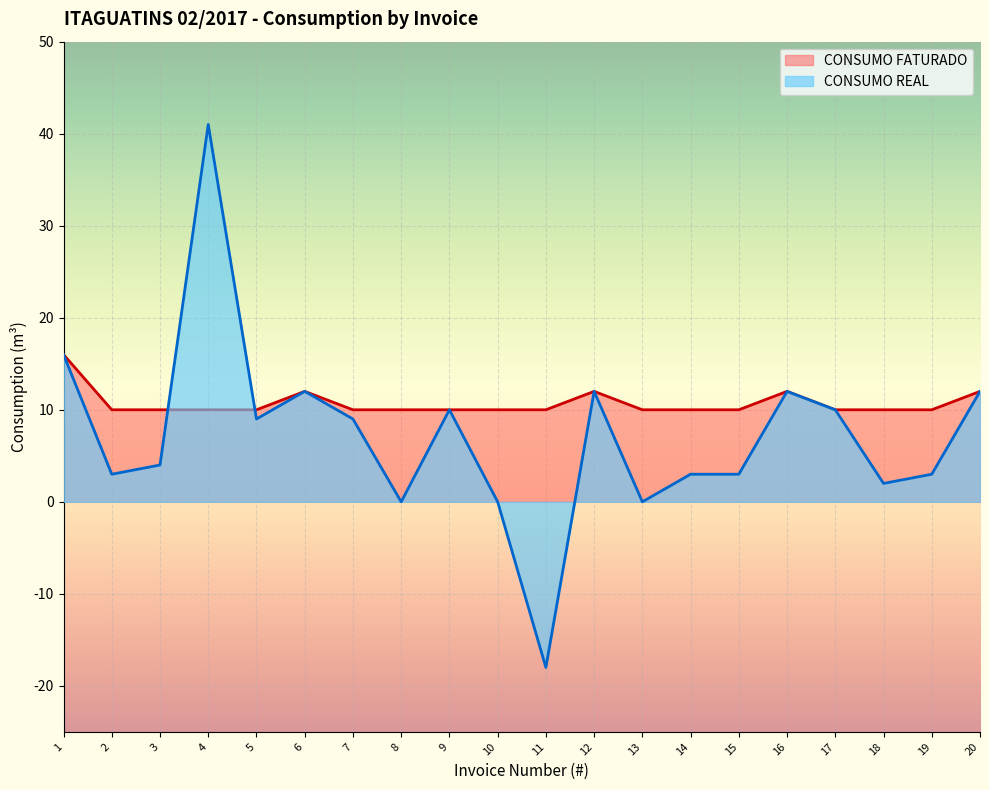

What is the average value of the CONSUMO REAL series?

7